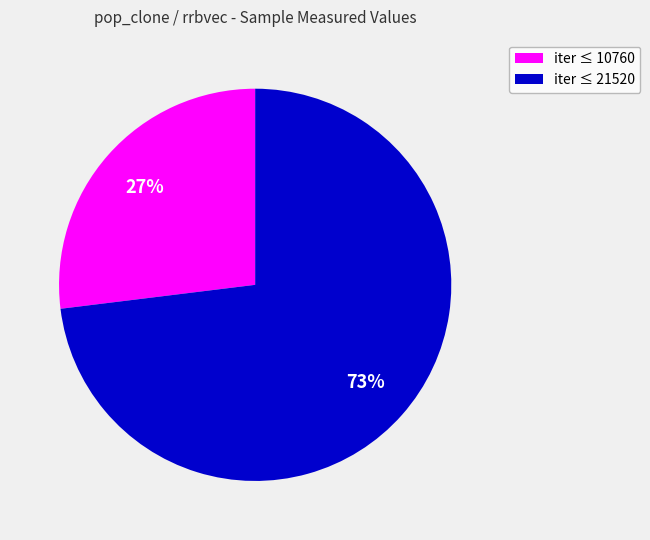

Is there a majority slice in this chart?

Yes